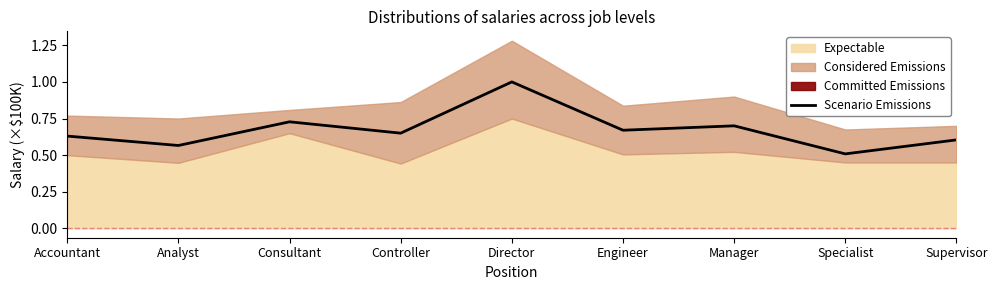

Where is the first local minimum?

Analyst